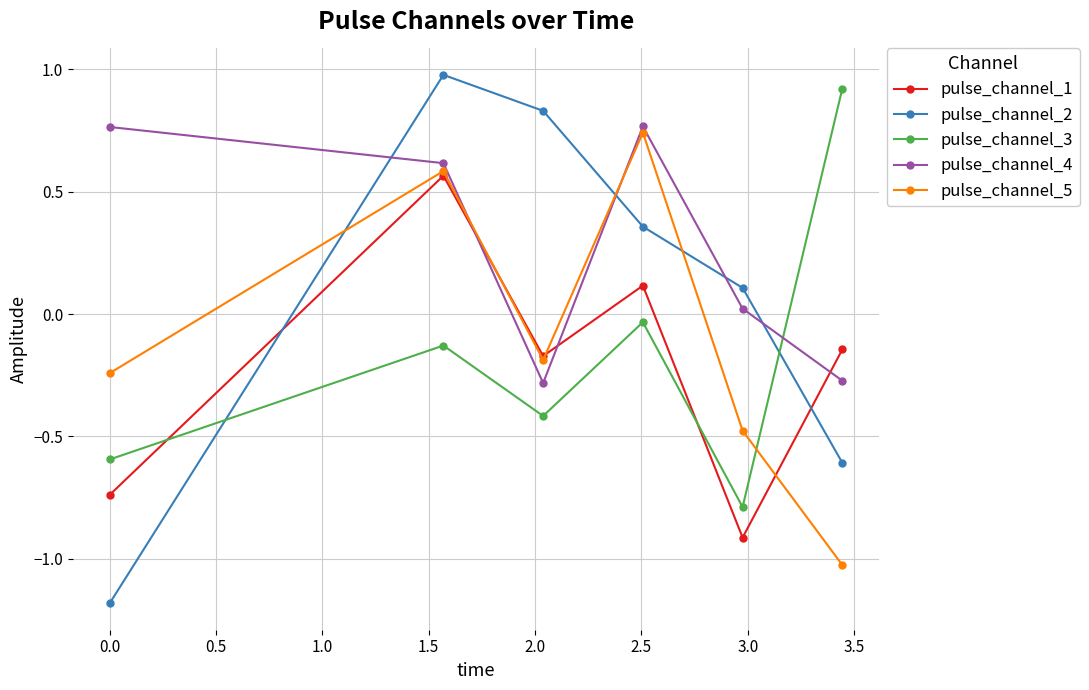

What is the maximum value shown in the chart?

1.0